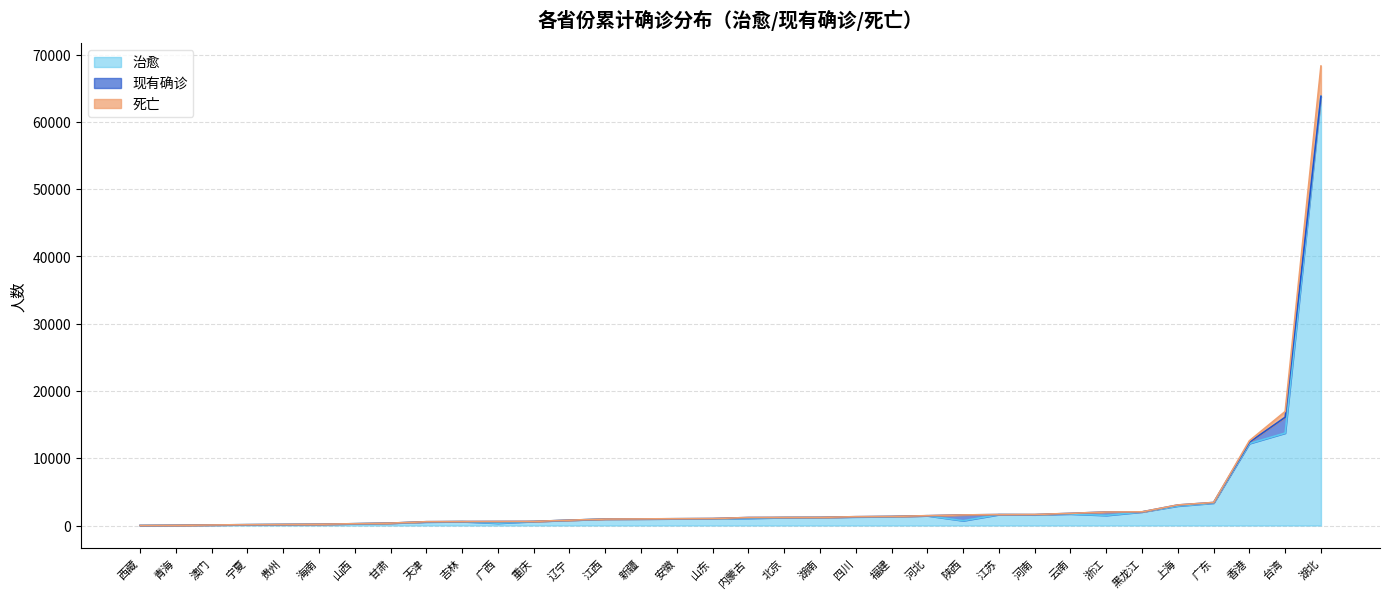

At which label is 治愈 closest to 31902?

台湾